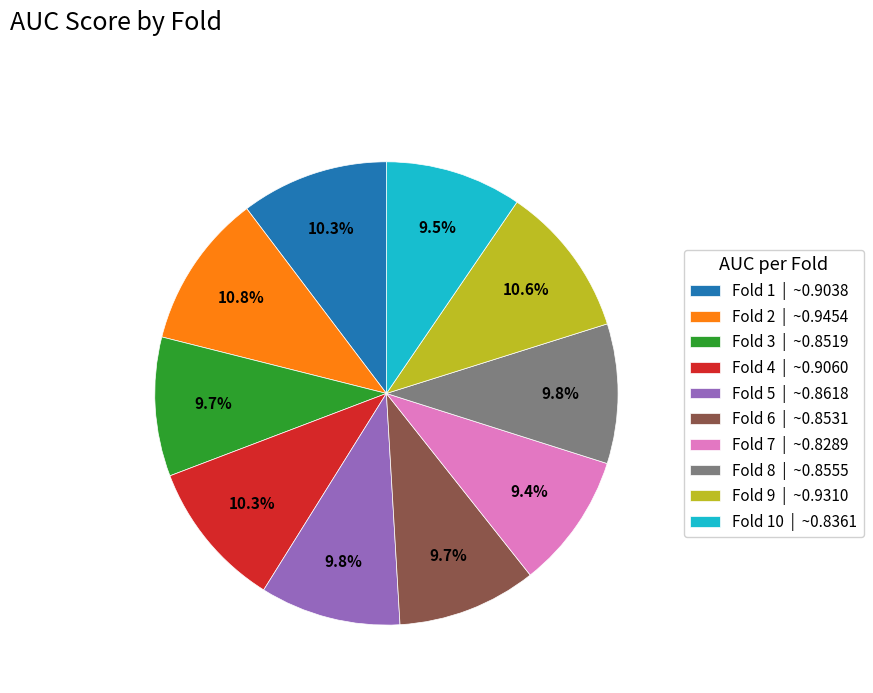

To the nearest percent, what is the difference between the largest and smallest slice percentages?

1%